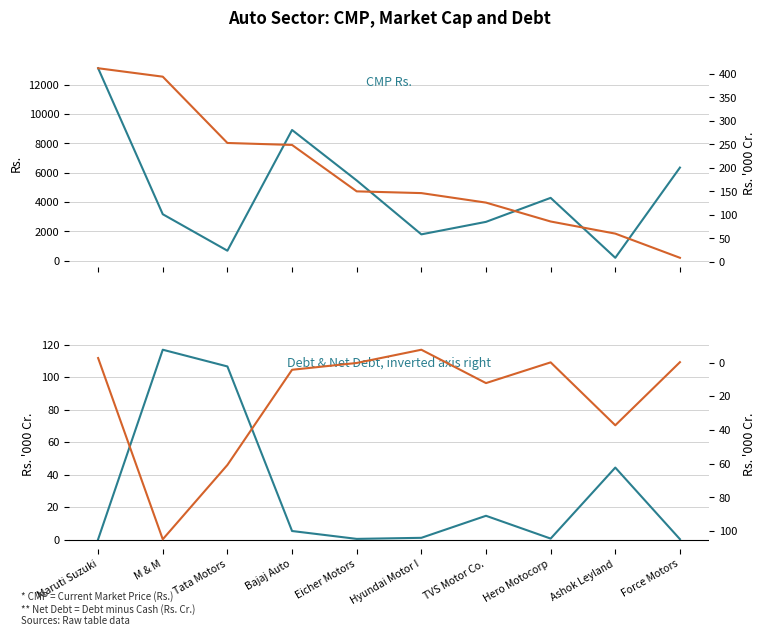

Reading left to right, transcribe all the data shown in this chart.

CMP Rs.: 13115.0	3171.3	687.5	8909.6	5470.9	1799.9	2651.7	4286.1	204.0	6348.6
Market Cap (Rs. 000 Cr.): 412.3	394.4	253.1	248.8	150.0	146.2	126.0	85.7	59.9	8.4
Debt Rs.Cr. (000): 0.2	116.8	106.5	5.2	0.4	1.1	14.6	0.6	44.3	0.2
Net Debt (000 Cr.): -2.7	104.8	60.7	4.3	0.3	-7.6	12.2	-0.1	37.2	-0.2